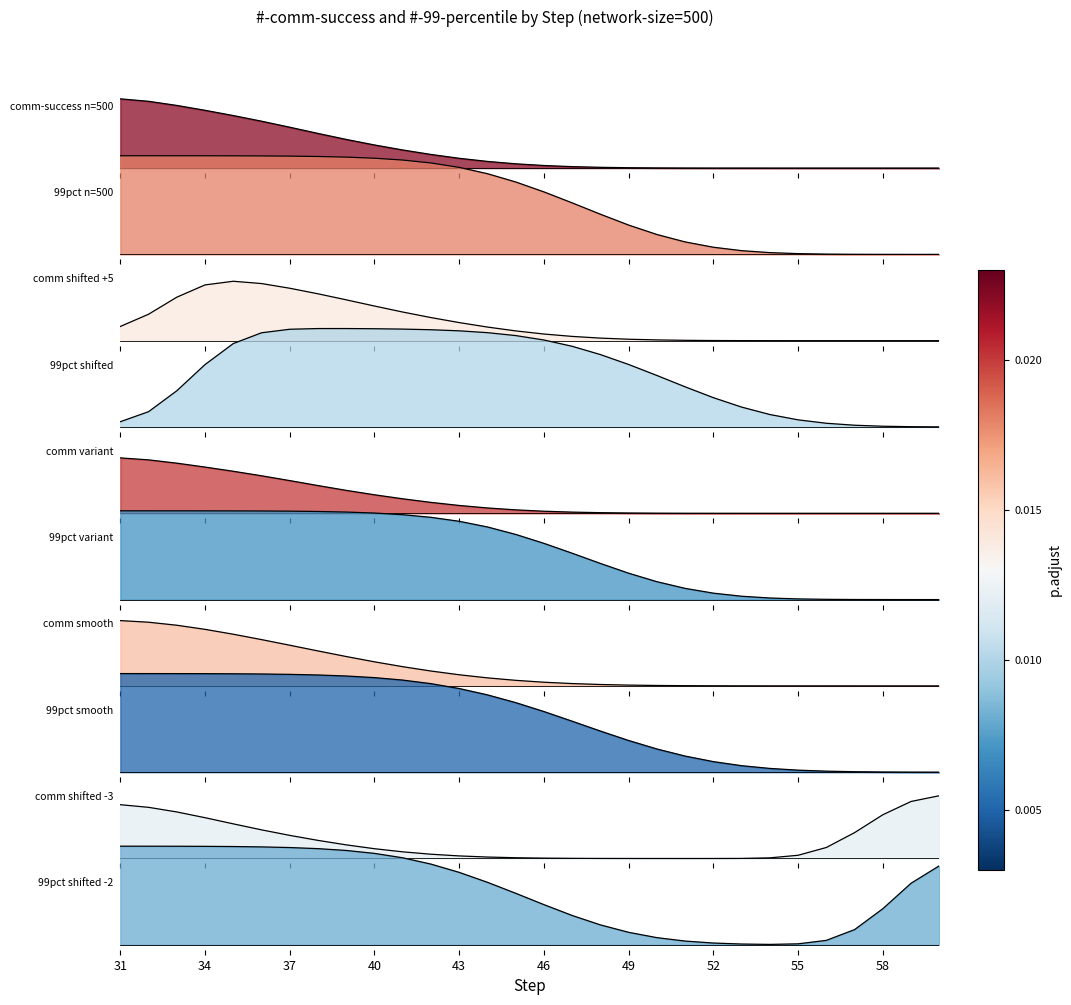

Count the number of categories in the chart.

30